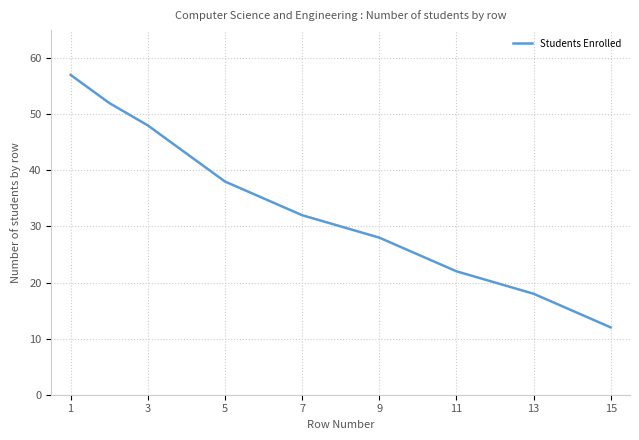

How many categories are shown in the chart?

15